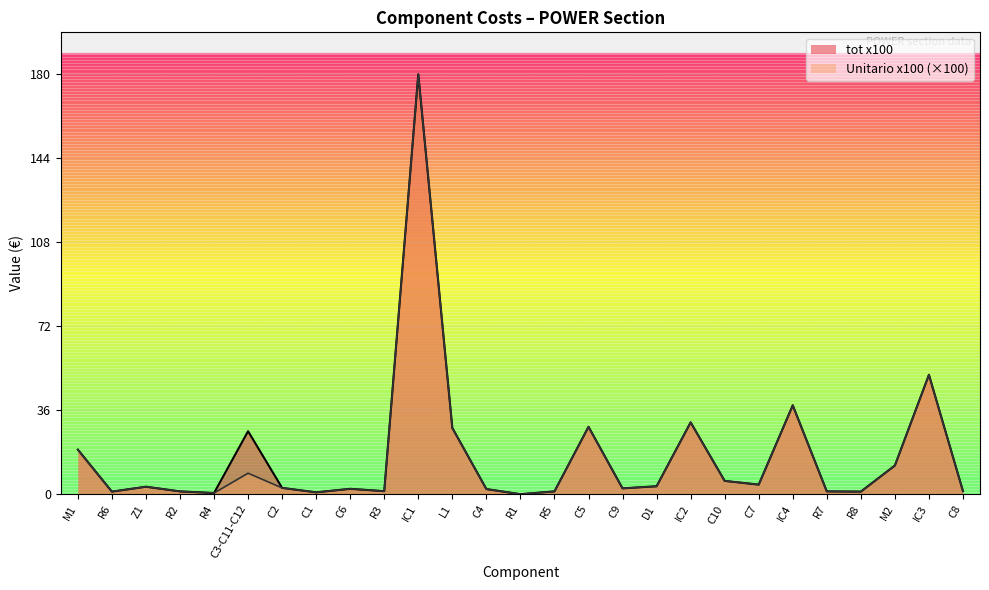

In Unitario x100, how many points are higher than both neighbors (excluding endpoints)?

8